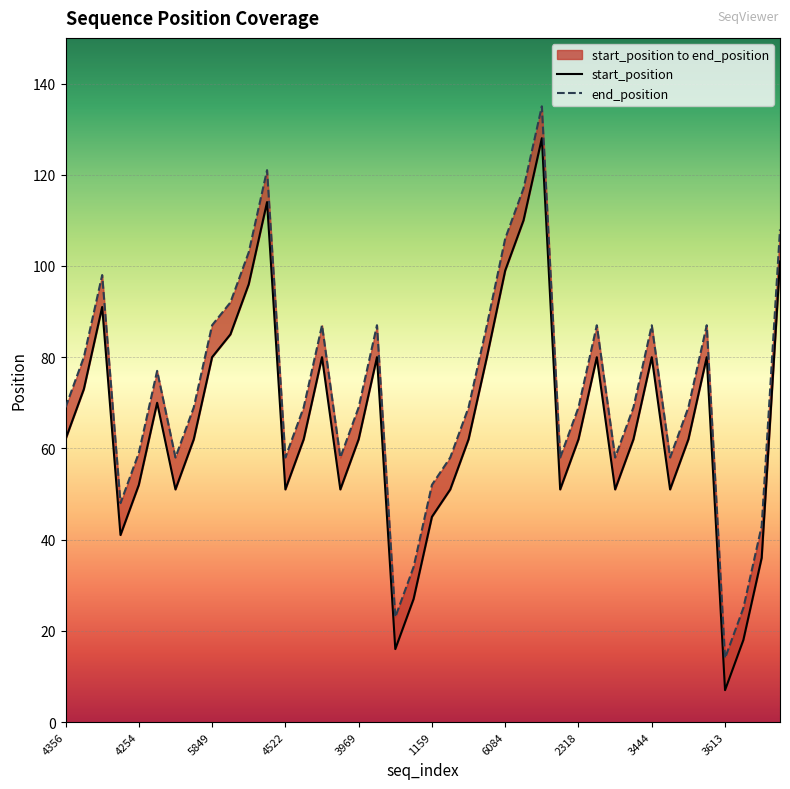

True or false: end_position and start_position intersect in this chart.

False